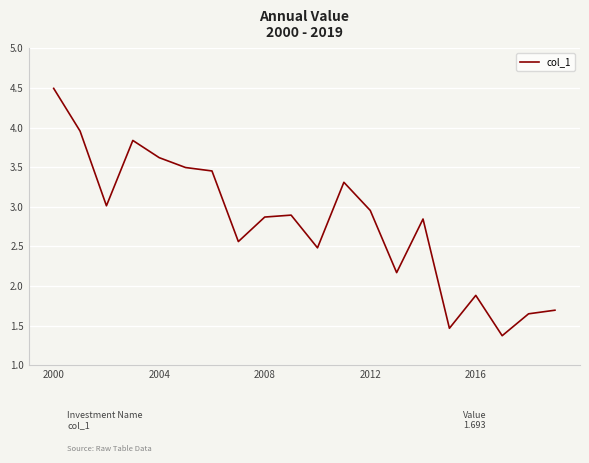

What is the maximum value shown in the chart?

4.5